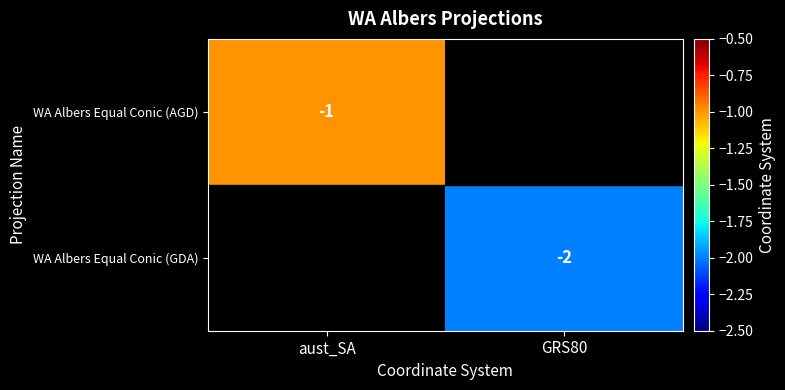

Is it true that WA Albers Equal Conic (AGD) equals -0.5 at aust_SA?

False